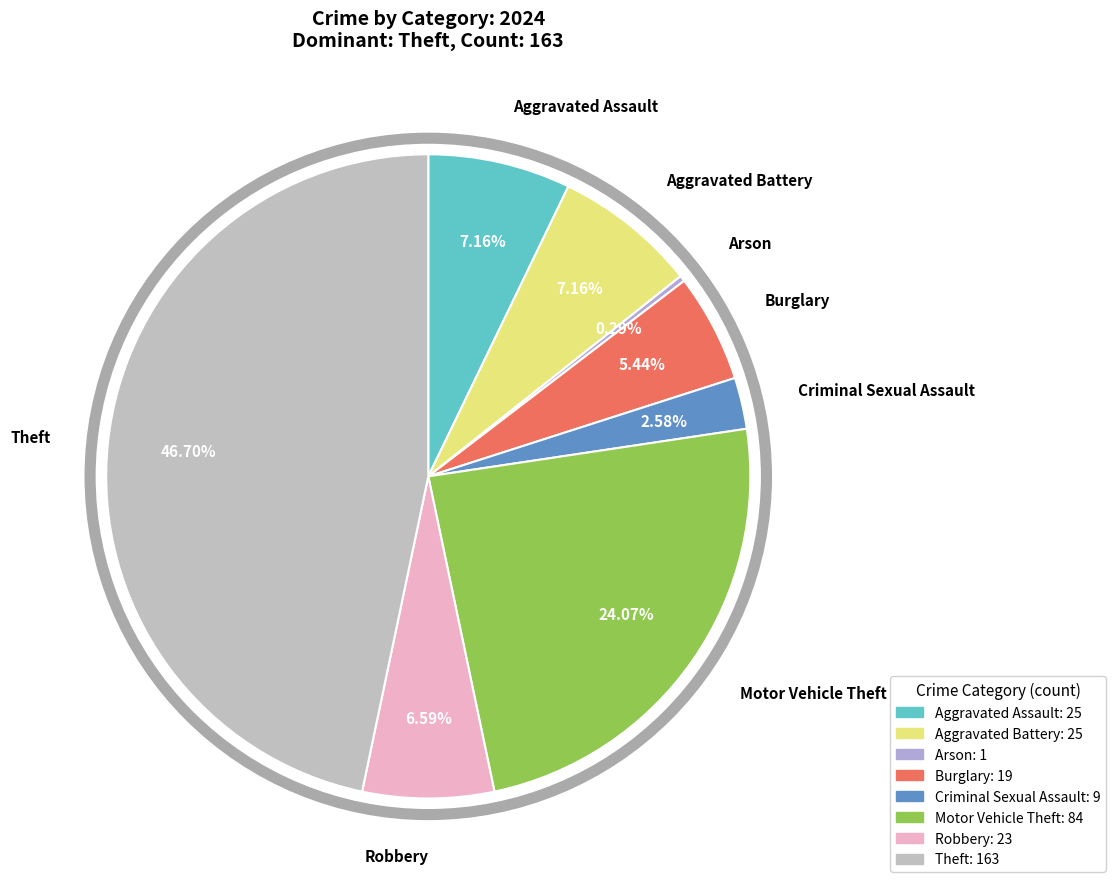

To the nearest percent, what is the difference between the Burglary and Aggravated Battery slice percentages?

2%